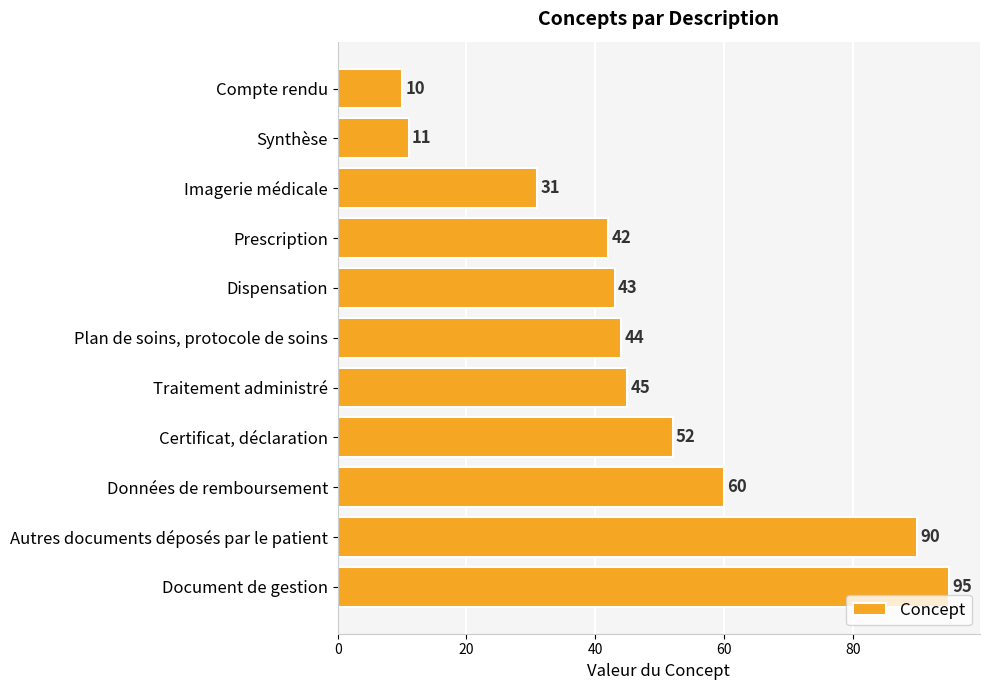

How many data points does each series have?

11